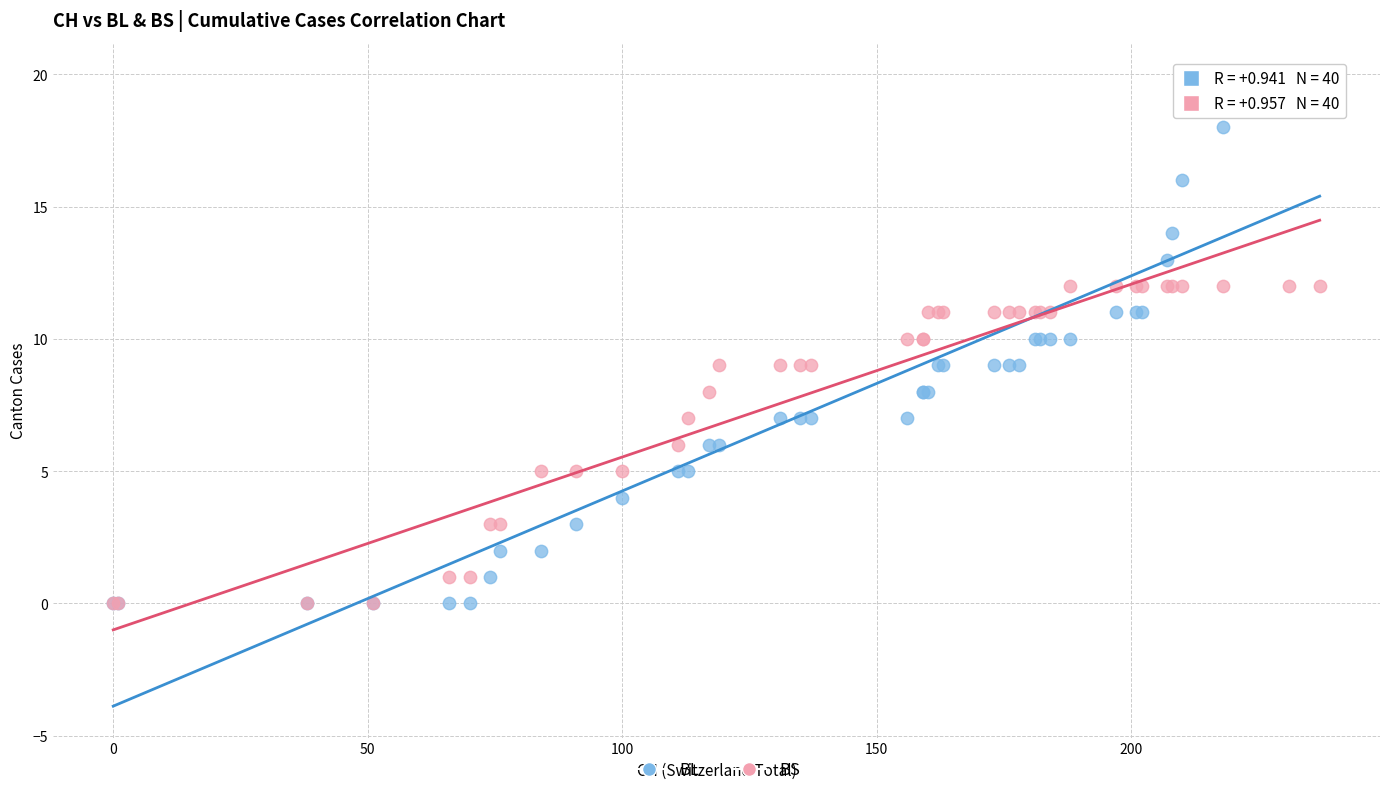

What are all the series names shown in the legend?

BL, BS